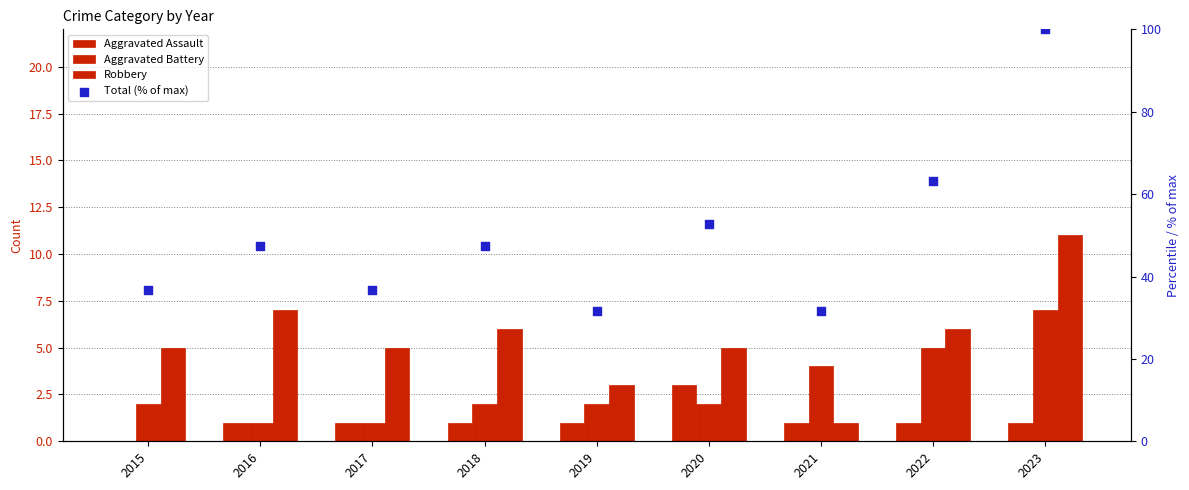

Which series has the largest Y range (max minus min)?

Total (% of max)